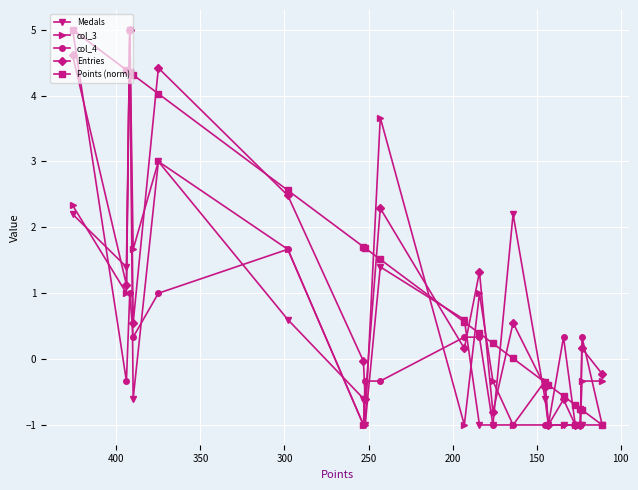

List the series in order of their peak value, highest first.

Medals, col_3, col_4, Entries, Points (norm)